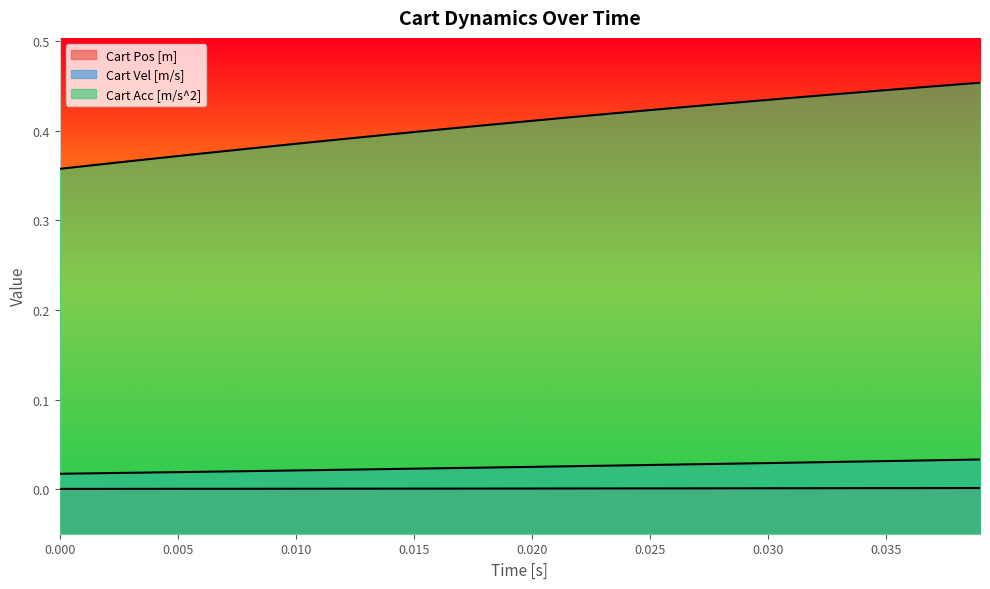

True or false: Cart Acc [m/s^2] and Cart Vel [m/s] intersect in this chart.

False